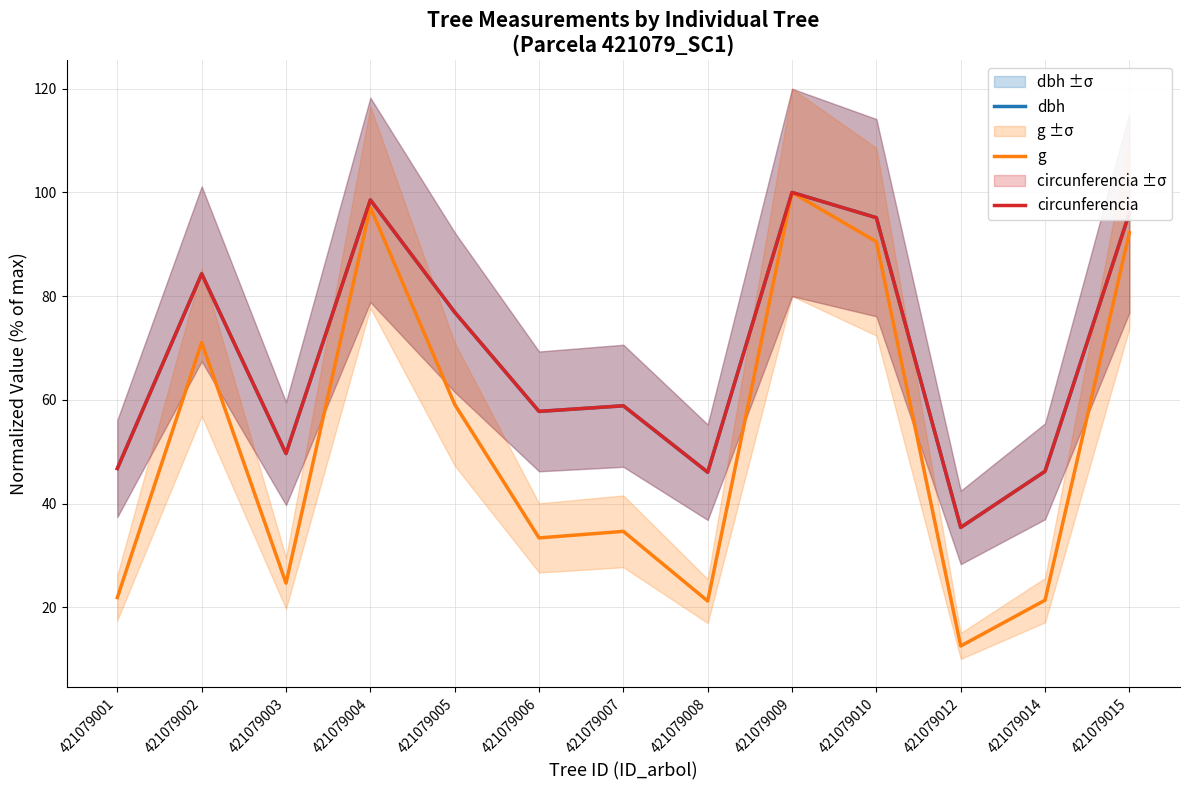

The circunferencia series shows 57.8 at 421079006. True or false?

True